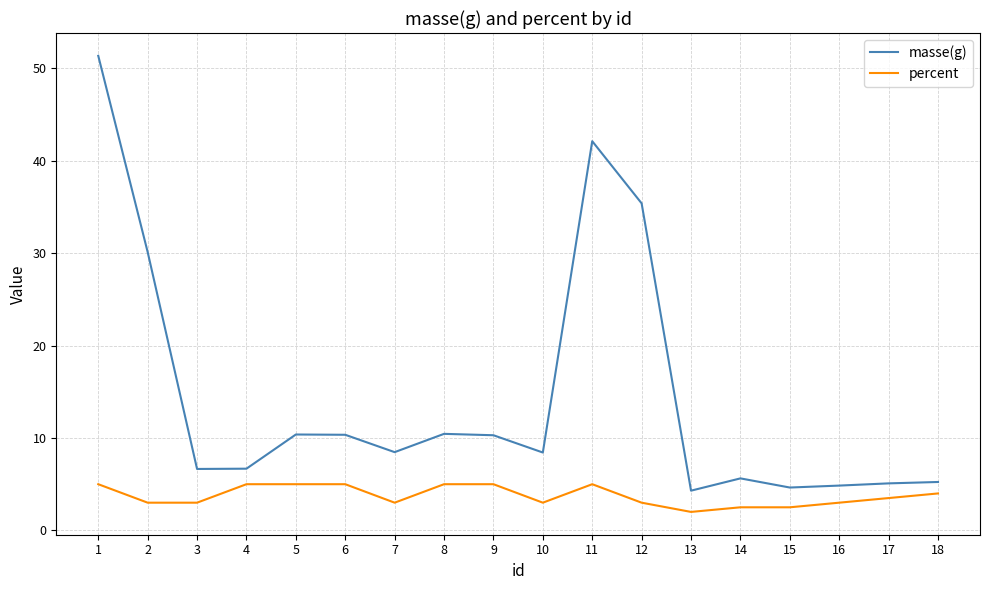

What is the average value of the masse(g) series?

14.5